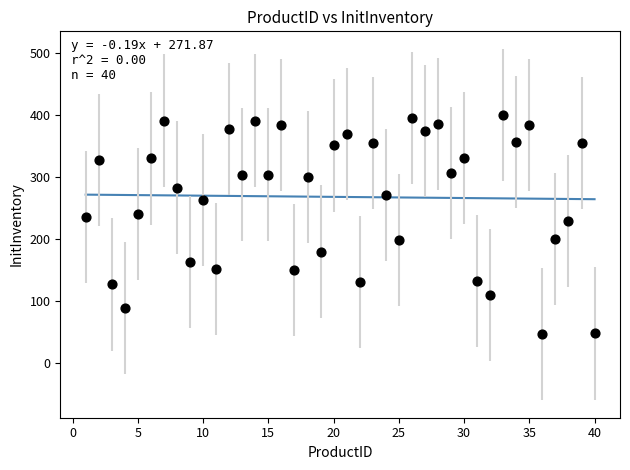

What is the range of Y values (max minus min)?

353